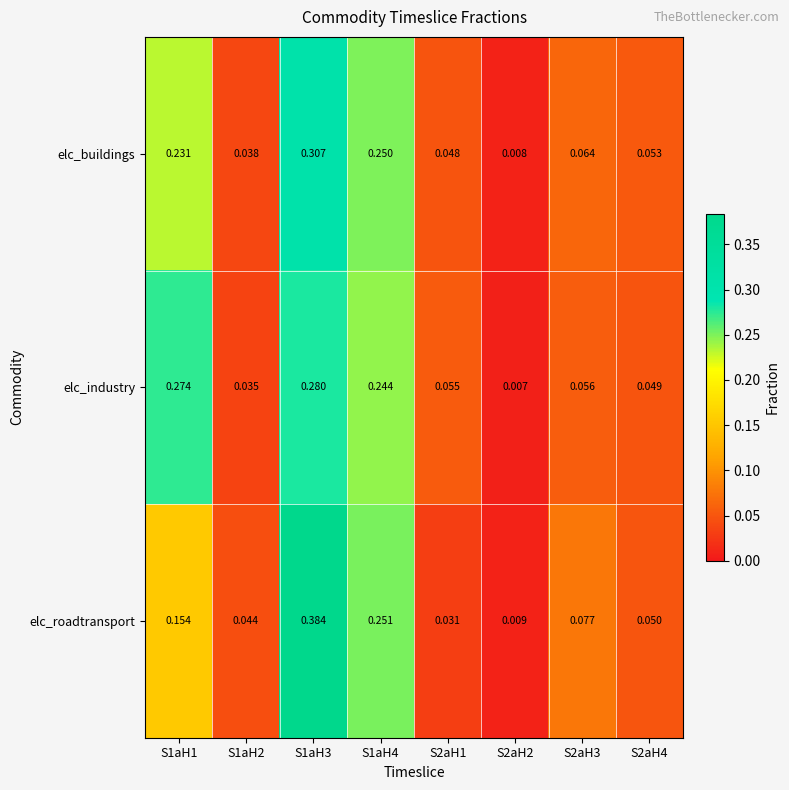

At which category does the chart reach its peak across all series?

S1aH3